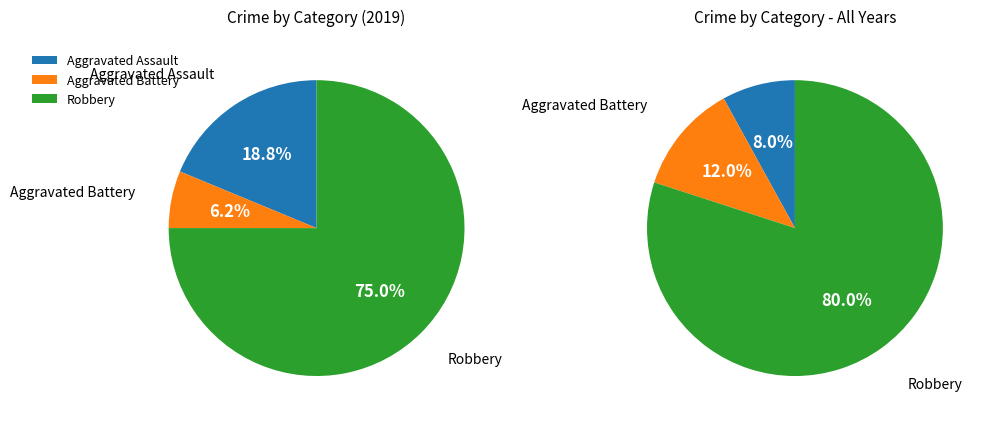

To the nearest percent, what is the difference between the largest and smallest slice percentages?

69%